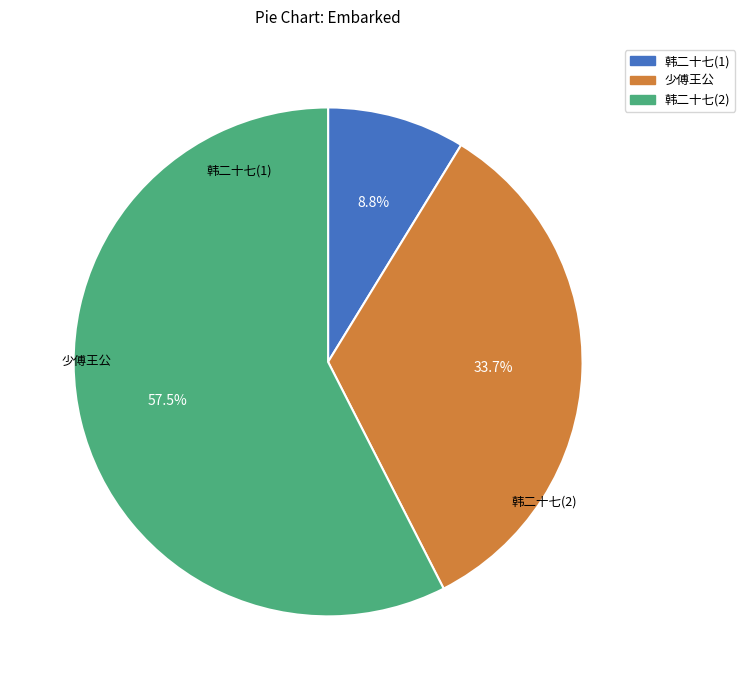

Is there a majority slice in this chart?

Yes